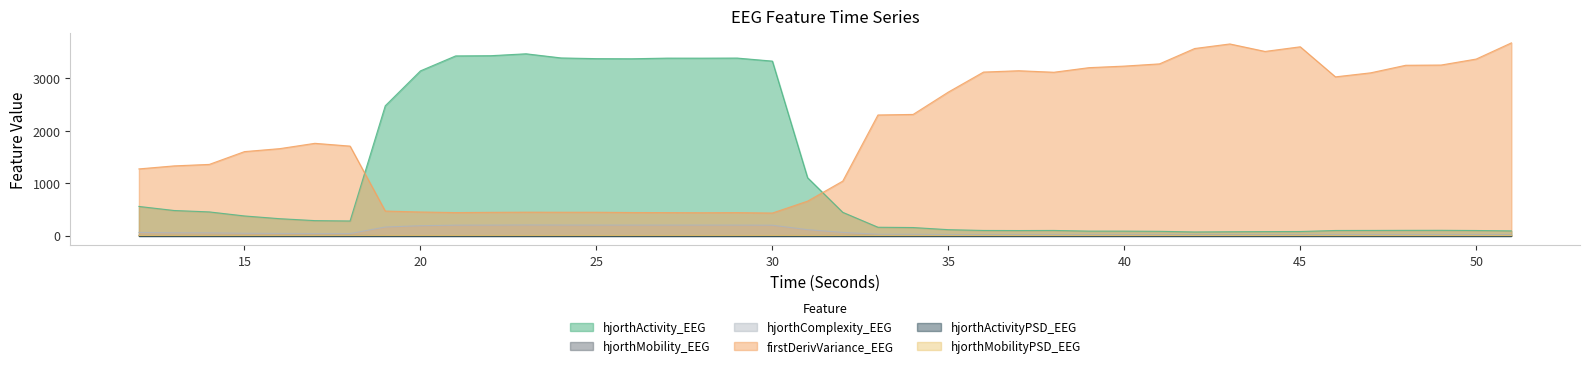

What is the difference between the highest and lowest values at 26?

3370.3